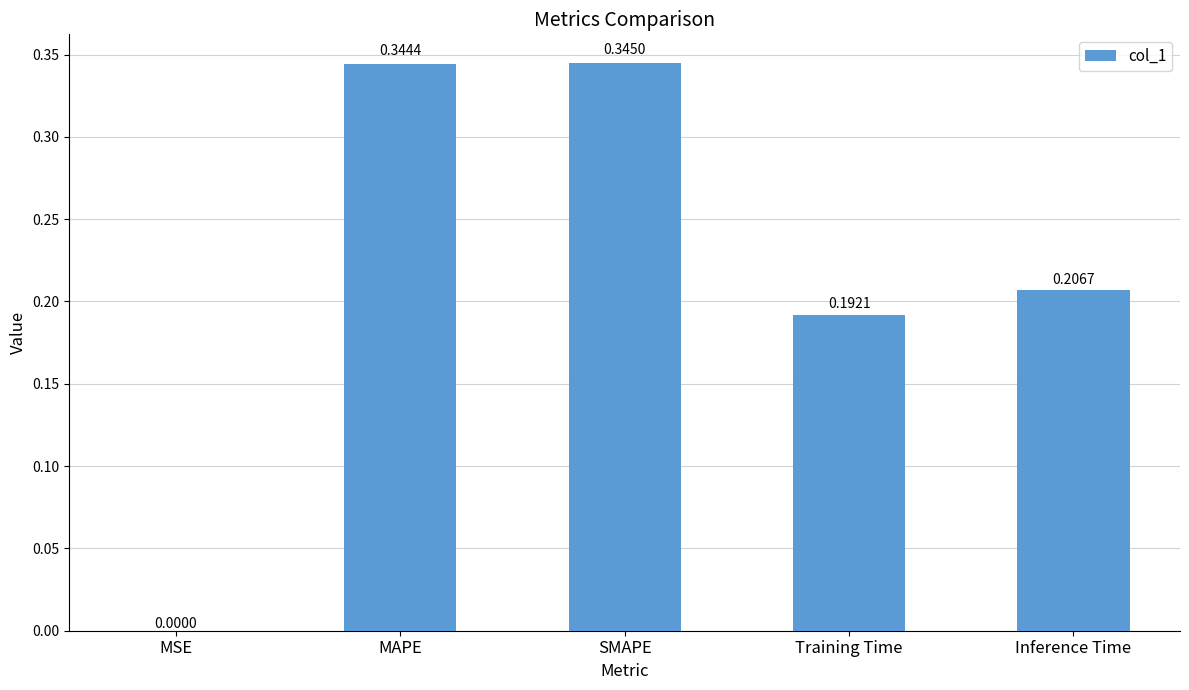

Which category has the highest value across all series?

SMAPE